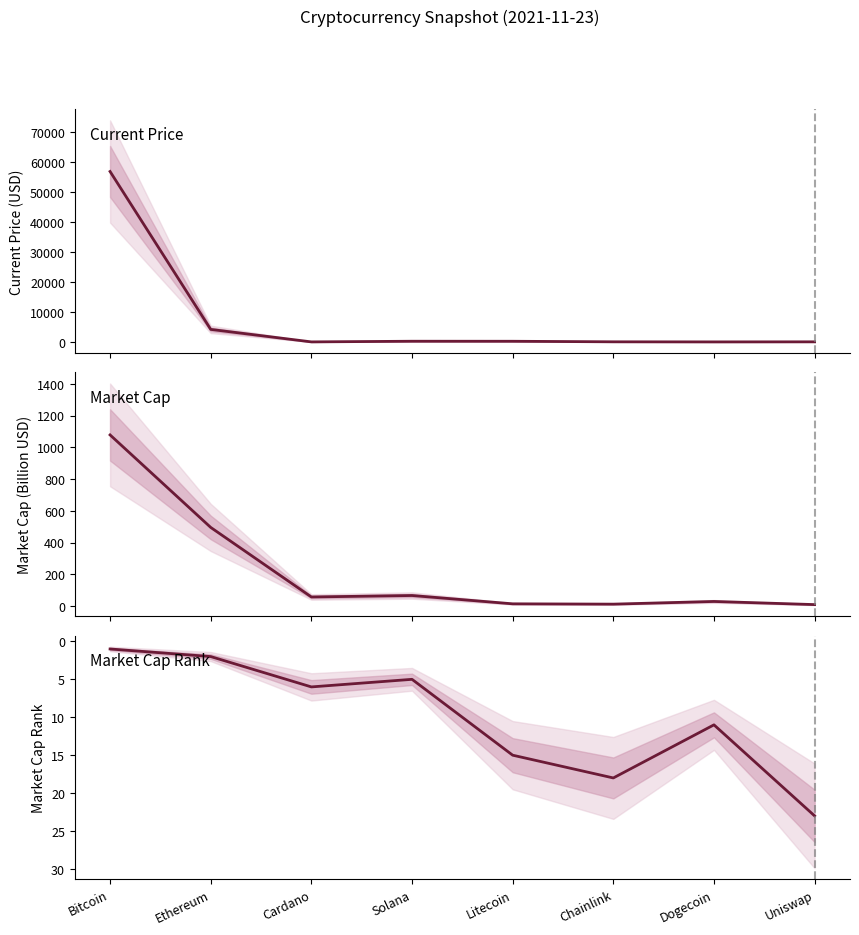

Which category has the highest value across all series?

Bitcoin